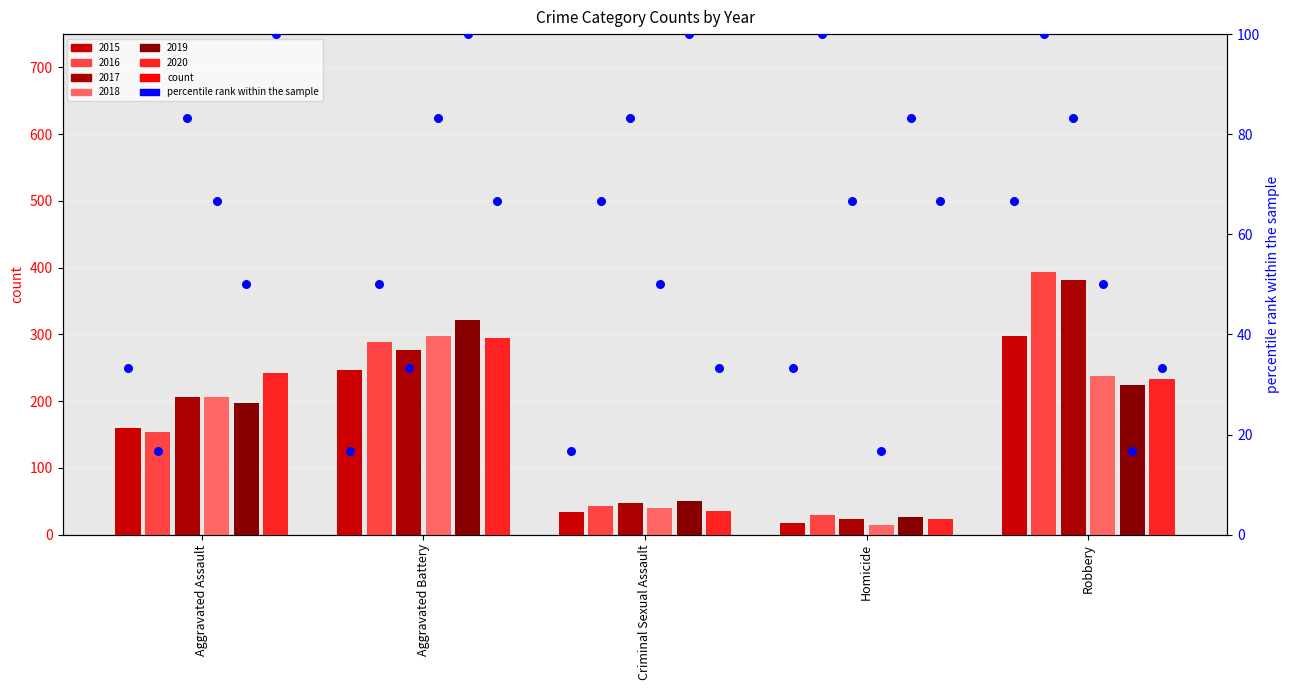

Which series contains the highest Y value?

2016